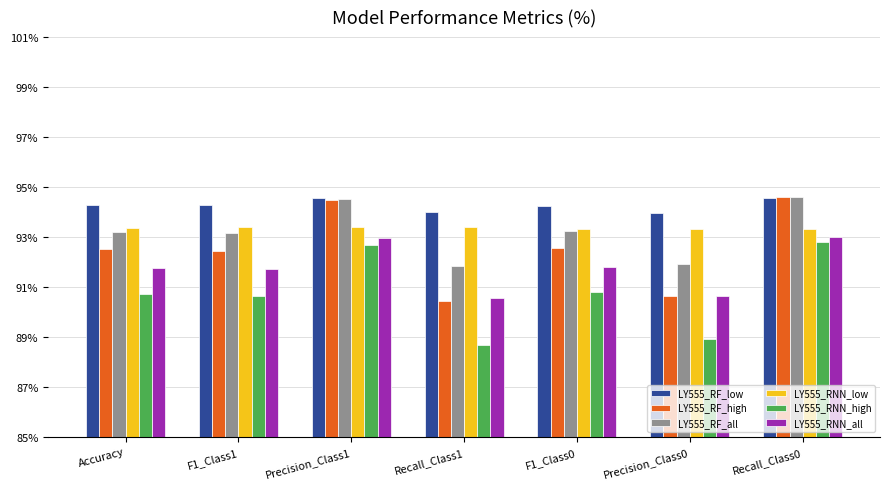

Does the chart contain stacked bars?

No